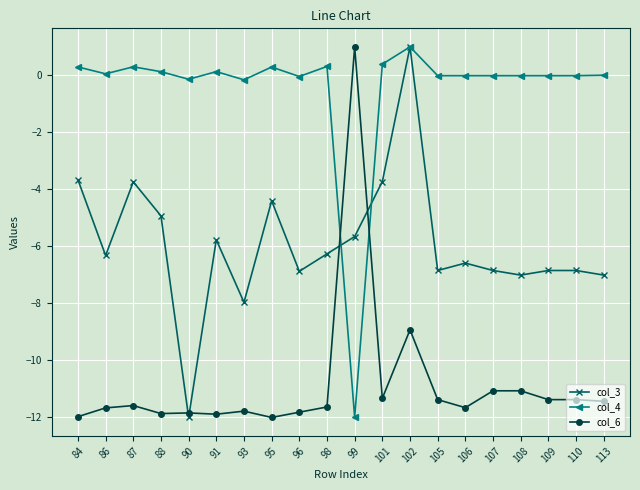

True or false: col_6 has more than 0 points higher than both neighbors.

True